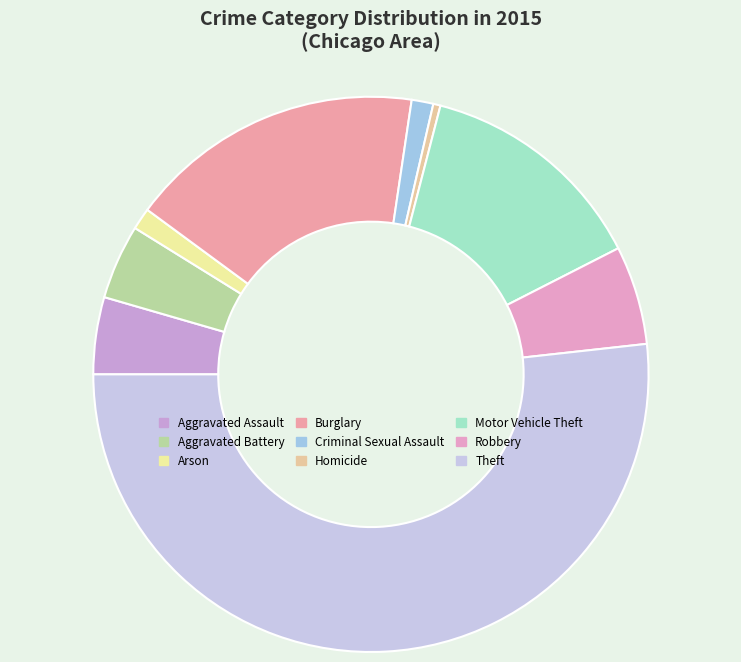

Between Burglary and Motor Vehicle Theft, which is larger?

Burglary